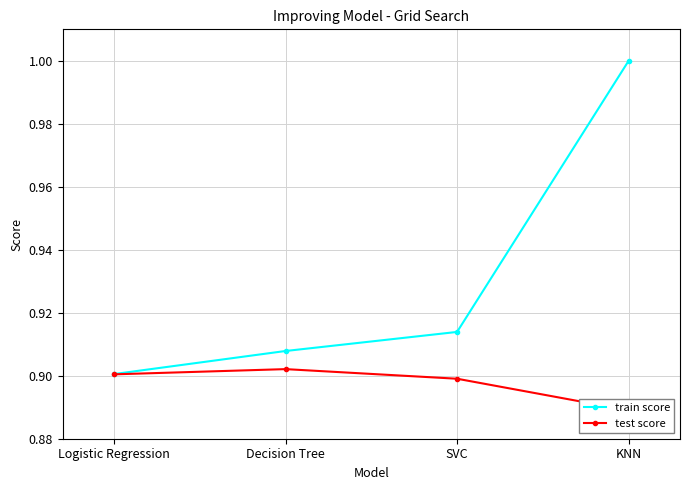

What is the value of the train score point at the 2nd from the left?

0.9